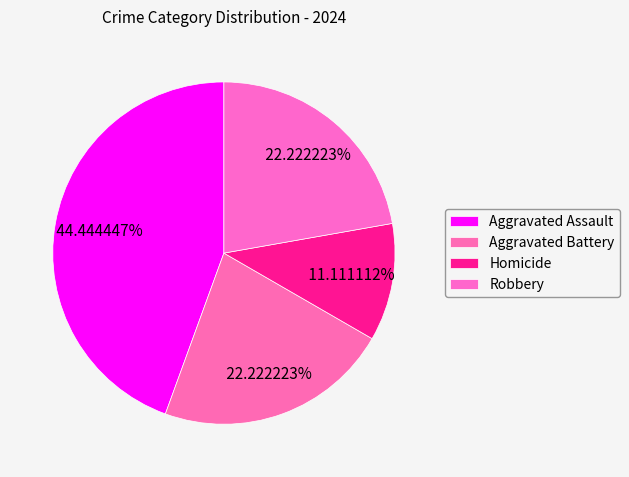

Count the number of slices in the pie.

4